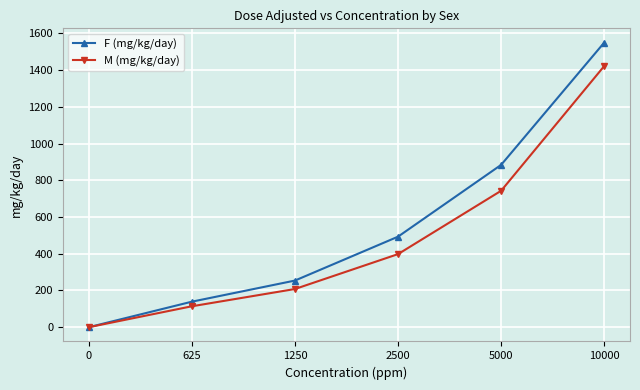

What is the total value across all series at 625?

253